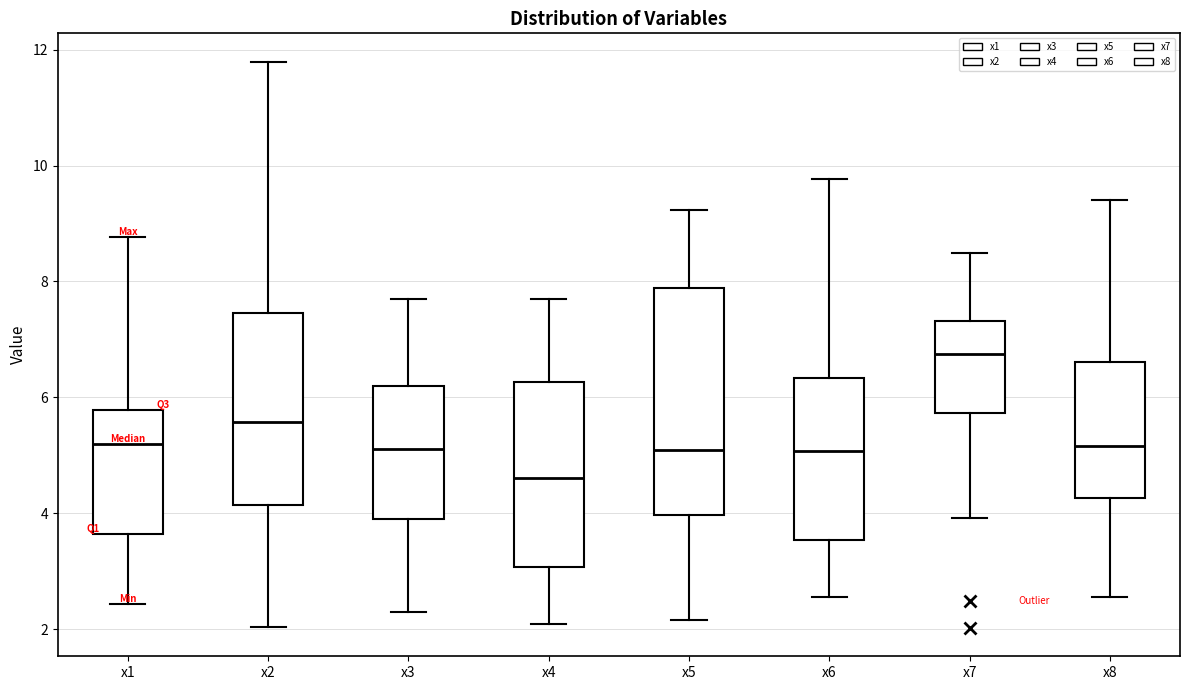

Reading left to right, transcribe this box plot: for each box, give where its median line is, the range the box spans, and where its two whiskers end, as read against the y-axis. The values are not printed on the chart, so give them approximately, as read against the axis.

x1: median 5.2, box 3.6 to 5.8, whiskers 2.4 to 8.8
x2: median 5.6, box 4.2 to 7.4, whiskers 2.0 to 11.8
x3: median 5.2, box 3.8 to 6.2, whiskers 2.2 to 7.6
x4: median 4.6, box 3.0 to 6.2, whiskers 2.0 to 7.6
x5: median 5.0, box 4.0 to 7.8, whiskers 2.2 to 9.2
x6: median 5.0, box 3.6 to 6.4, whiskers 2.6 to 9.8
x7: median 6.8, box 5.8 to 7.4, whiskers 4.0 to 8.4
x8: median 5.2, box 4.2 to 6.6, whiskers 2.6 to 9.4